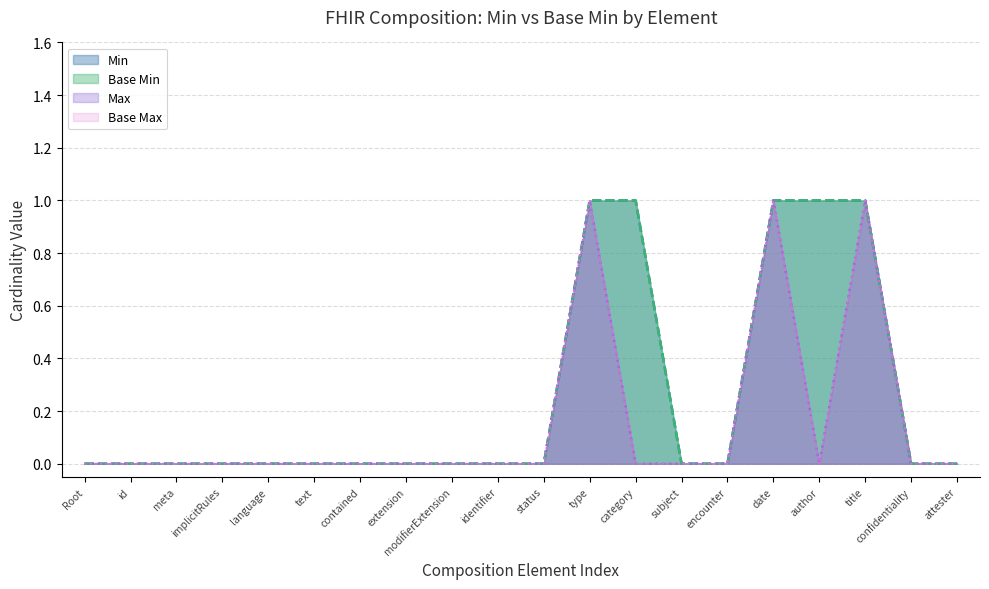

True or false: Min has more than 0 points higher than both neighbors.

False